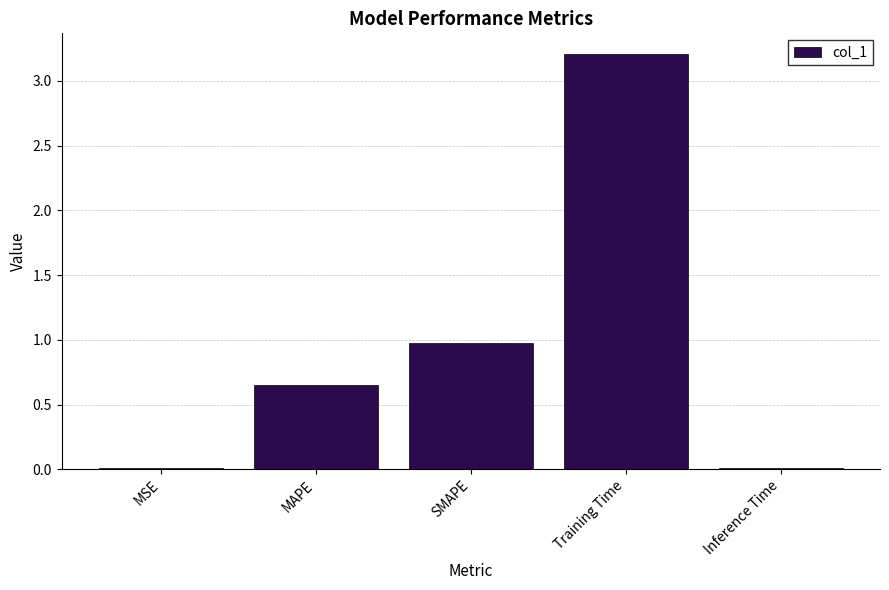

What is the average value?

1.0